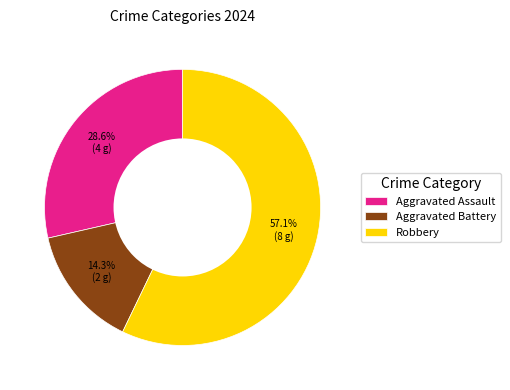

Count the number of slices in the pie.

3